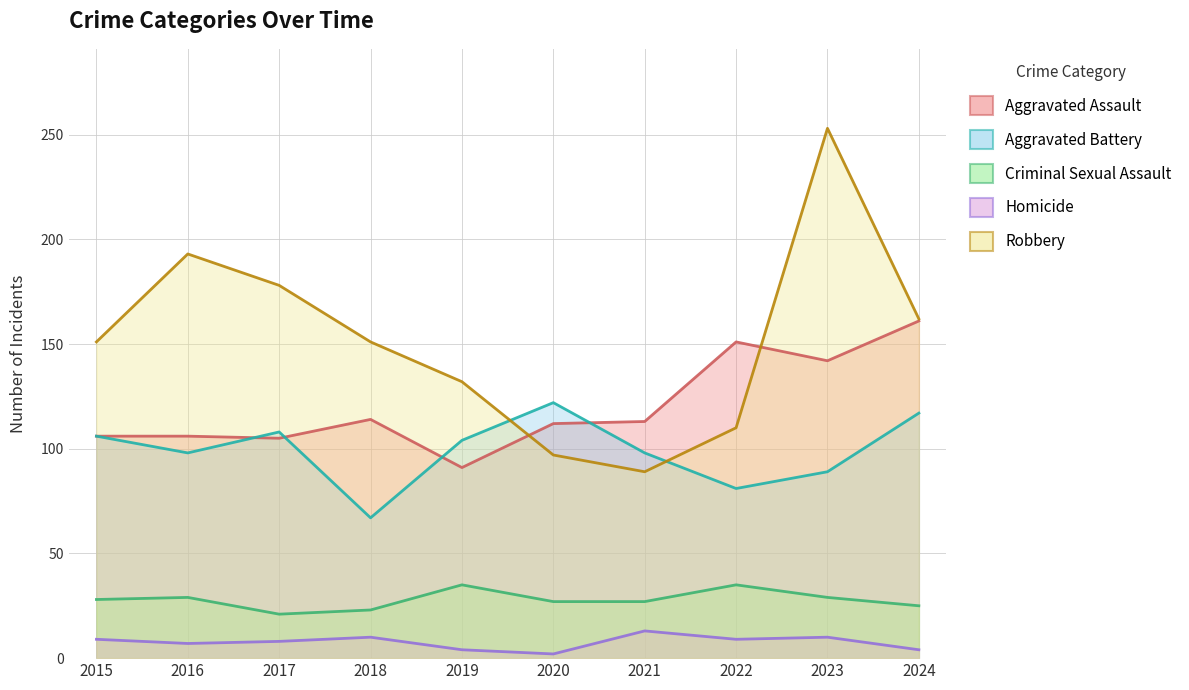

Count the number of data series in this chart.

5